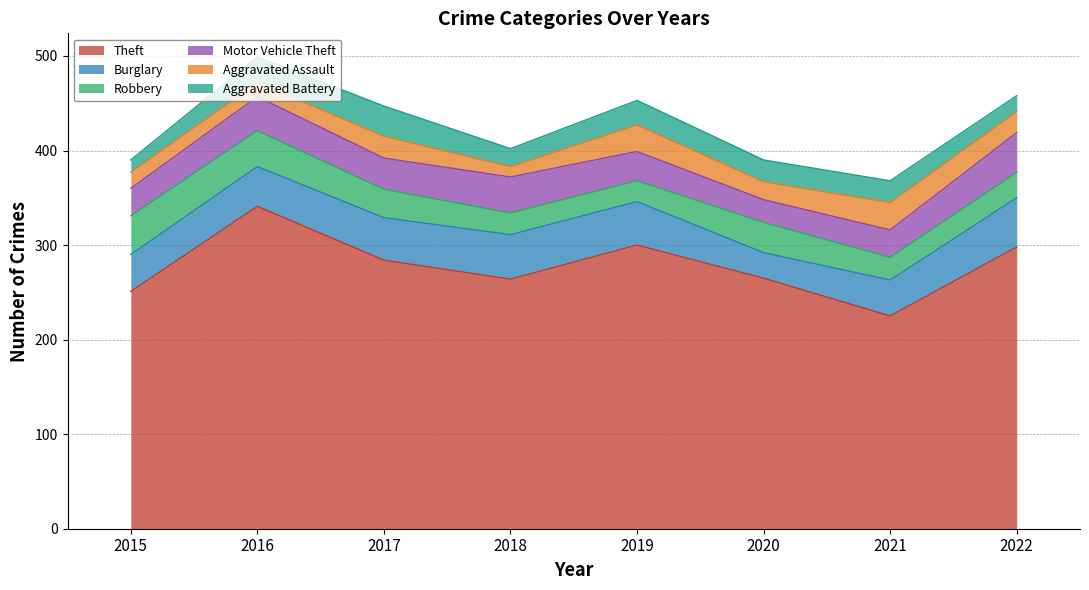

At which label does Robbery first exceed 30?

2015